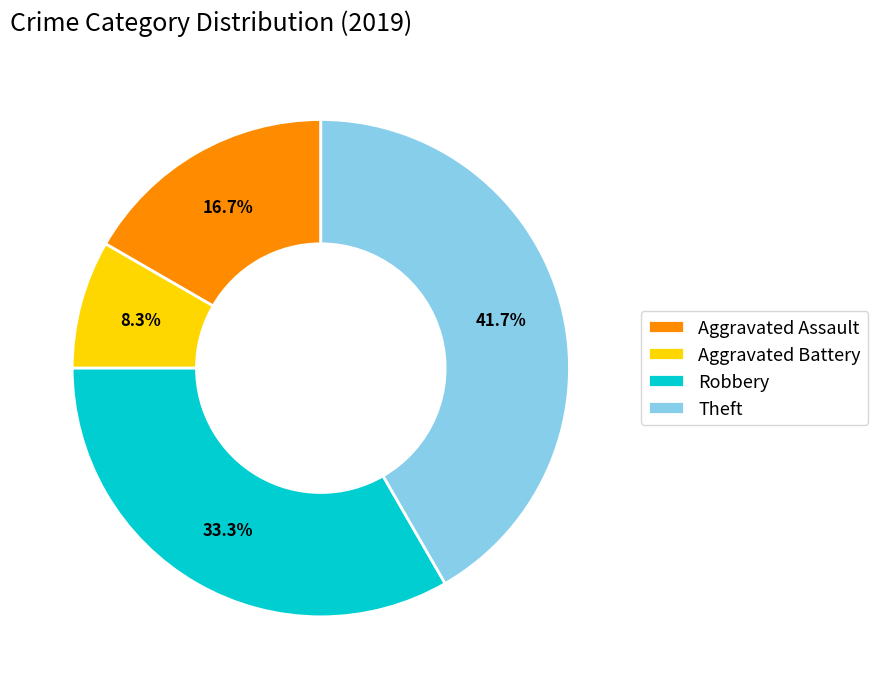

To the nearest percent, what portion does Aggravated Assault represent?

17%